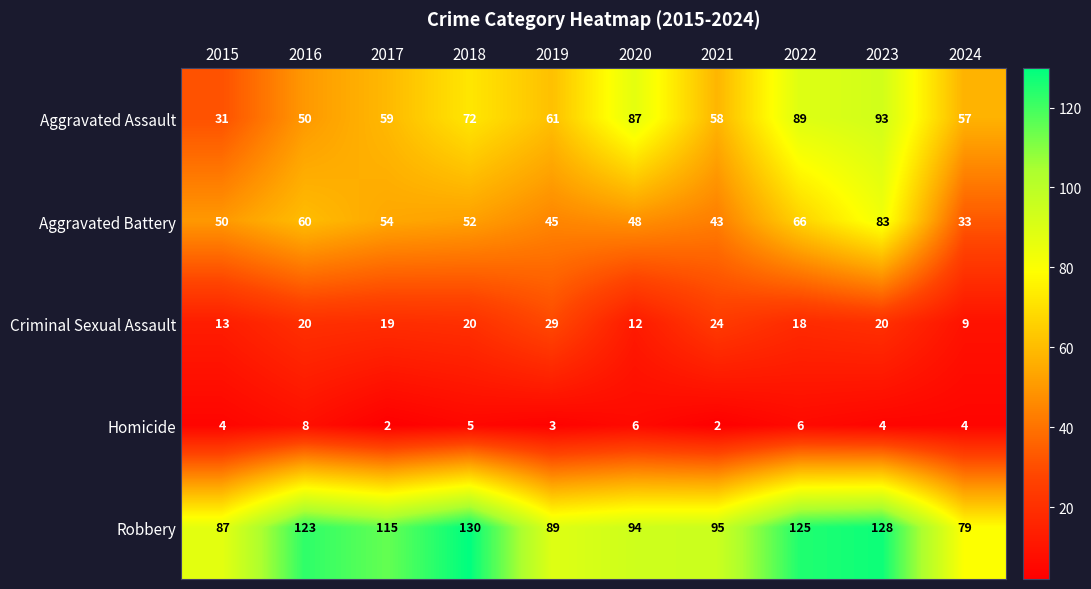

What is the spread (max minus min) of values at 2021?

93